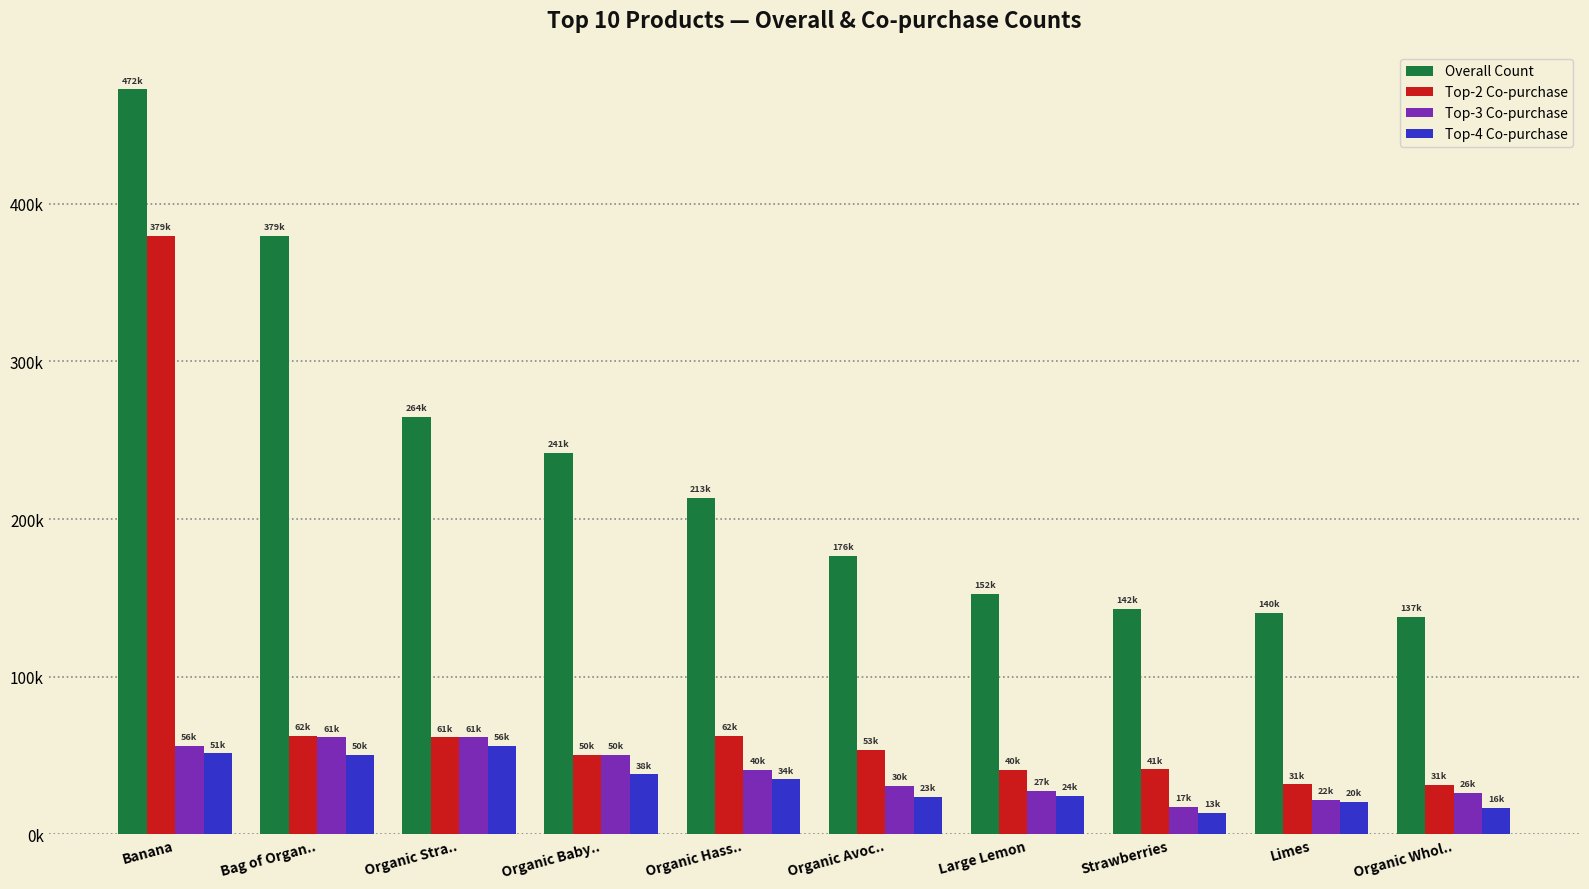

Rank the series by their maximum value, from highest to lowest.

Overall Count, Top-2 Co-purchase, Top-3 Co-purchase, Top-4 Co-purchase